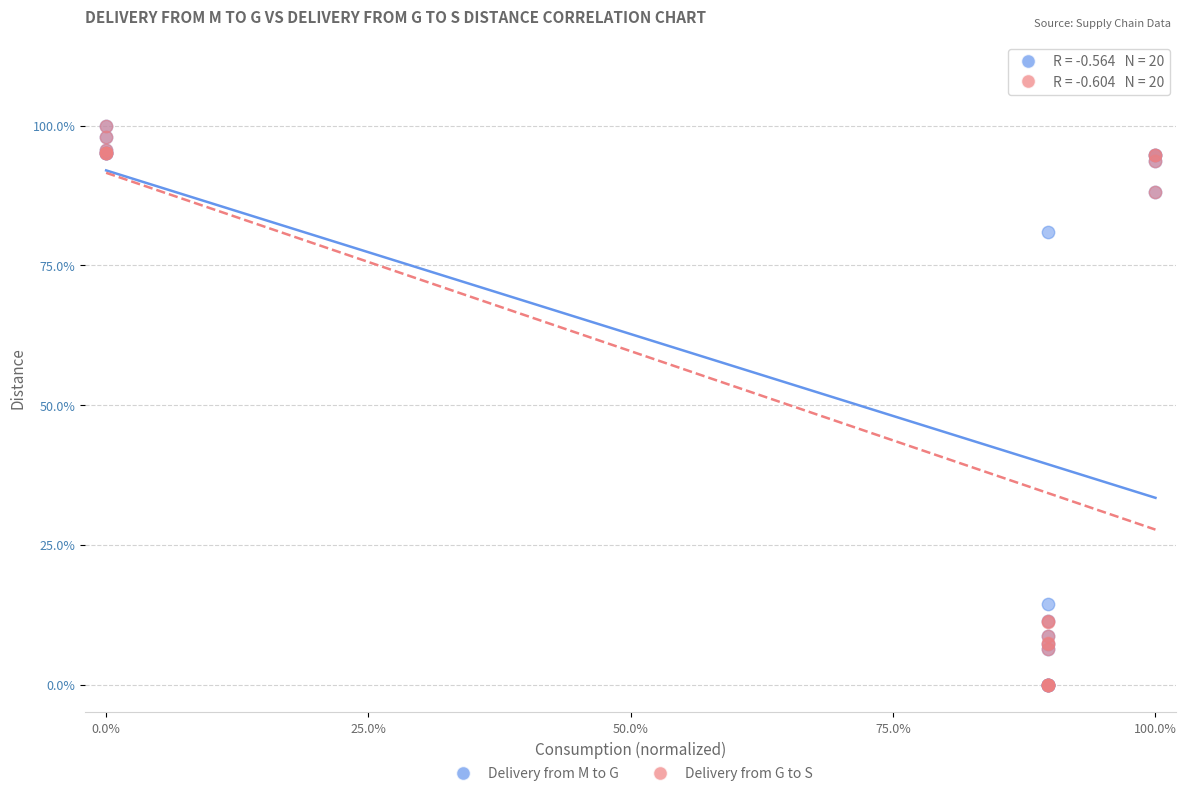

What are all the series names shown in the legend?

Delivery from M to G, Delivery from G to S